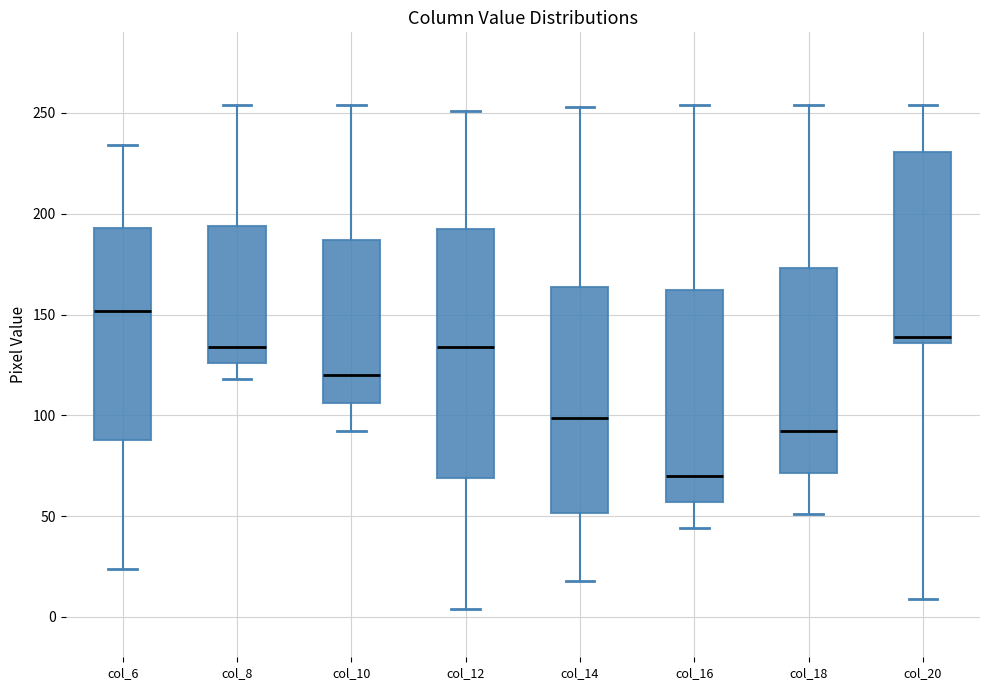

Which box is the tallest, from its lower edge to its upper edge?

col_12